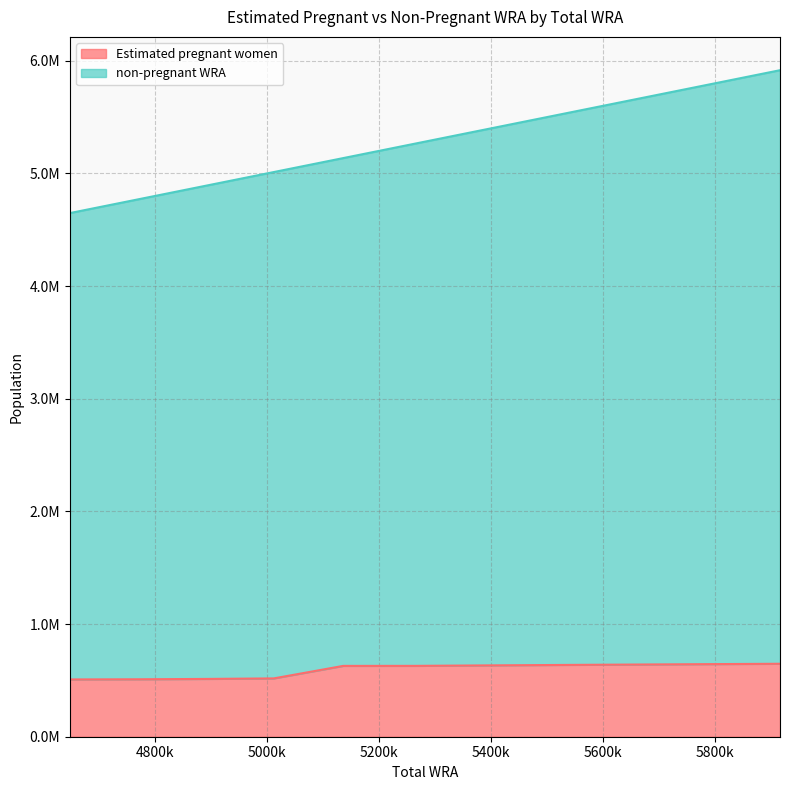

Where does the Estimated pregnant women series first go above 628879?

5265000